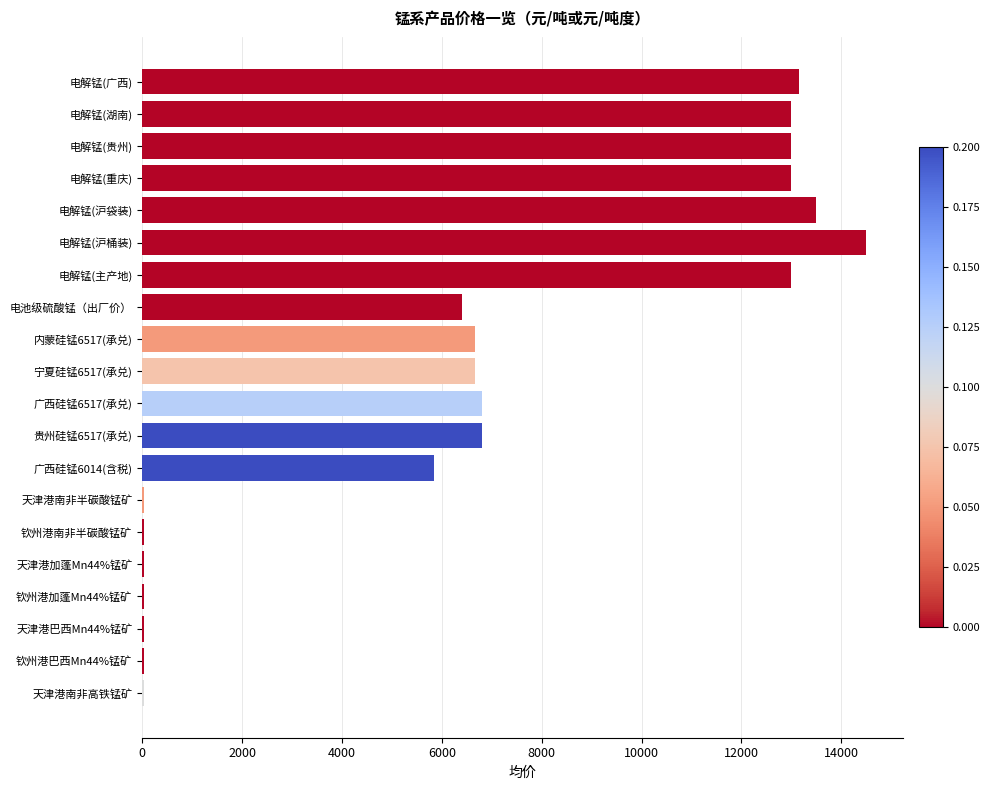

What is the greatest value displayed?

14500.0